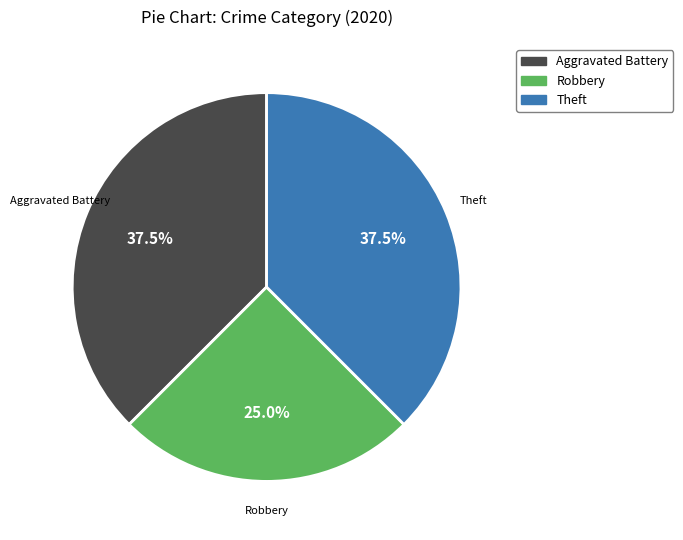

Does any single category account for the majority?

No